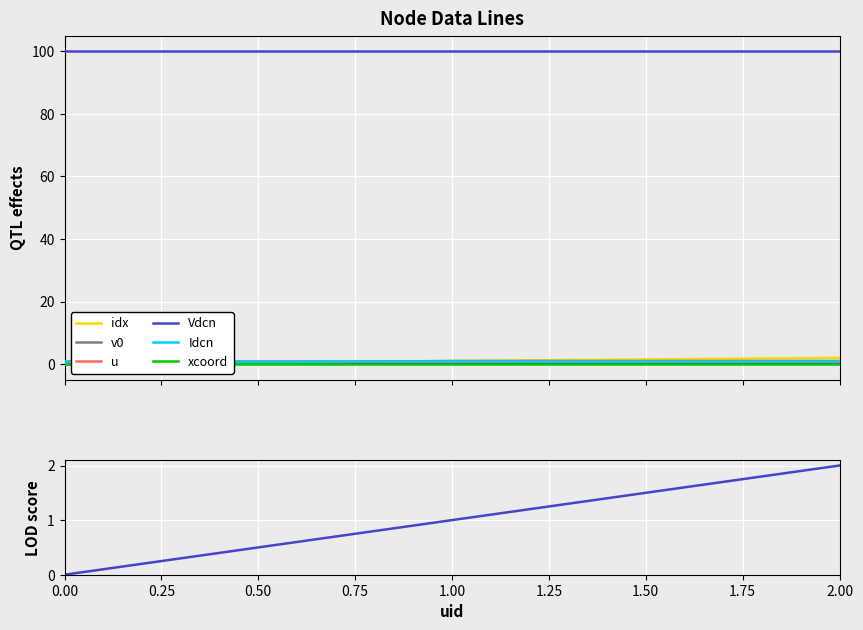

At how many categories does at least one series exceed 99?

3